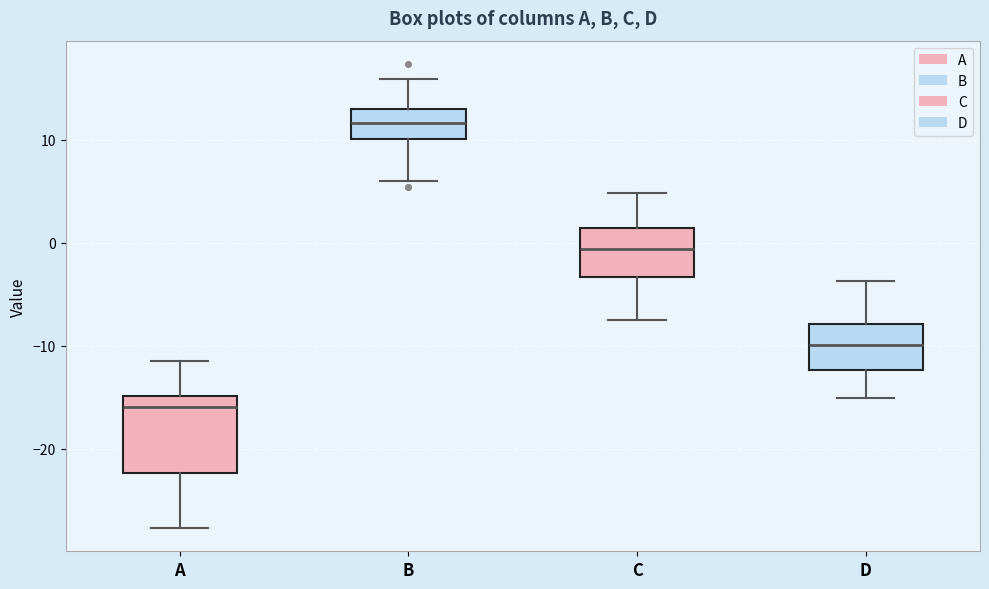

Which box is the tallest, from its lower edge to its upper edge?

A